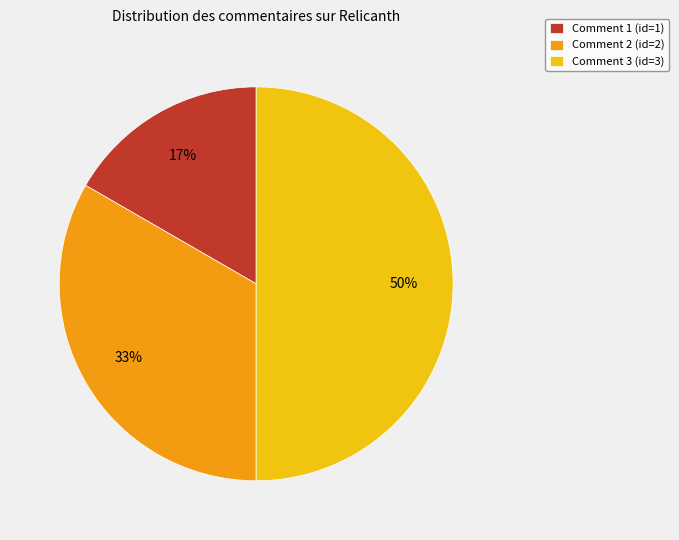

Which has a higher value, Comment 3 (id=3) or Comment 2 (id=2)?

Comment 3 (id=3)